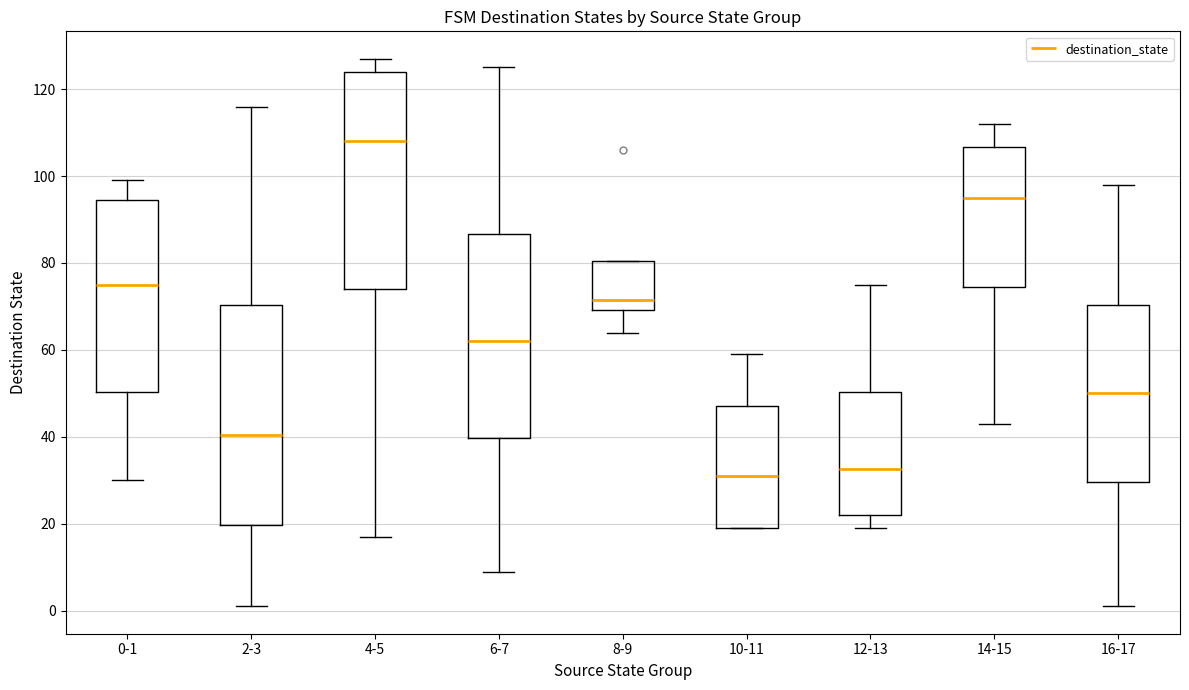

Which box's median line is the highest?

4-5